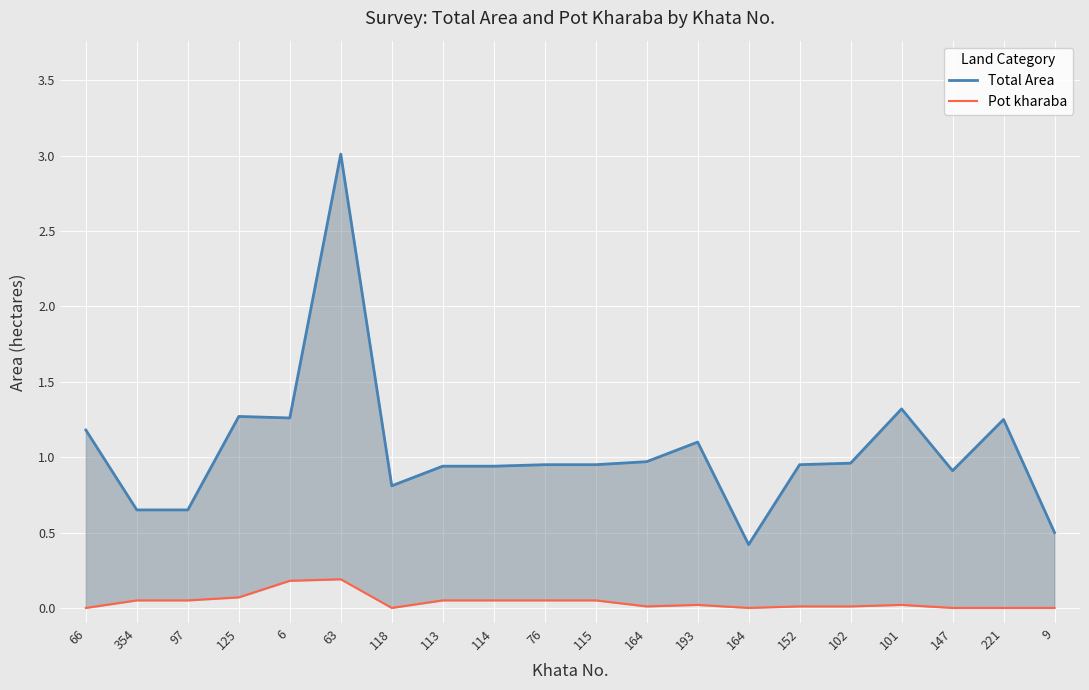

Is it true that Pot kharaba equals 0.0 at 114?

False